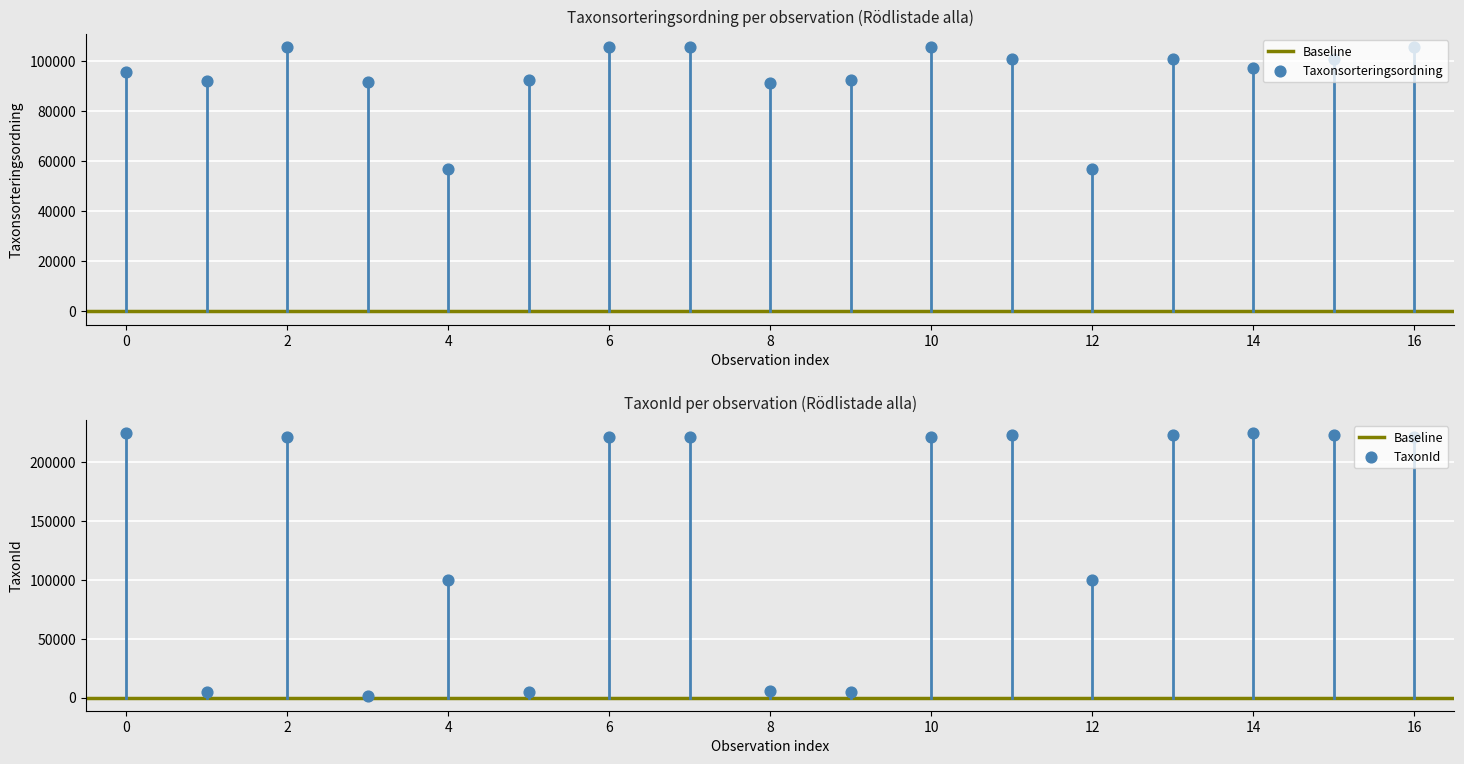

Which series contains the lowest Y value?

TaxonId